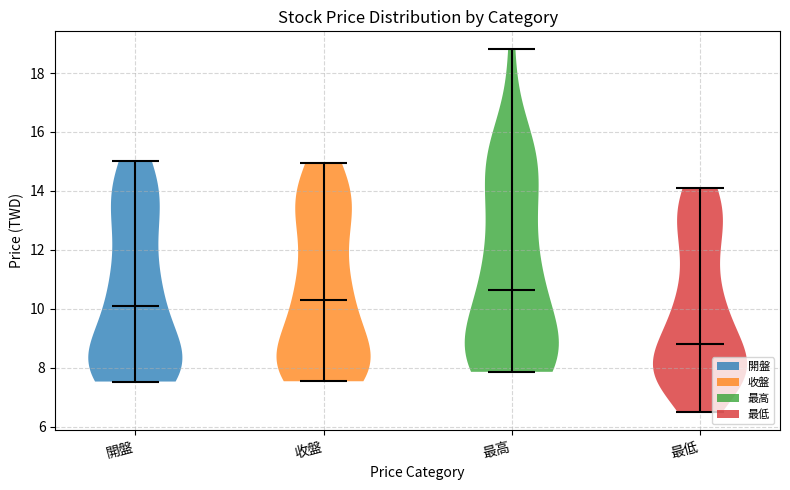

Reading left to right, read every violin against the y-axis: where its median line is, and the lowest and highest points it reaches. The values are not printed on the chart, so give them approximately, as read against the axis.

開盤: median line 10.2, lowest point 7.6, highest point 15.0
收盤: median line 10.4, lowest point 7.6, highest point 15.0
最高: median line 10.6, lowest point 7.8, highest point 18.8
最低: median line 8.8, lowest point 6.6, highest point 14.2